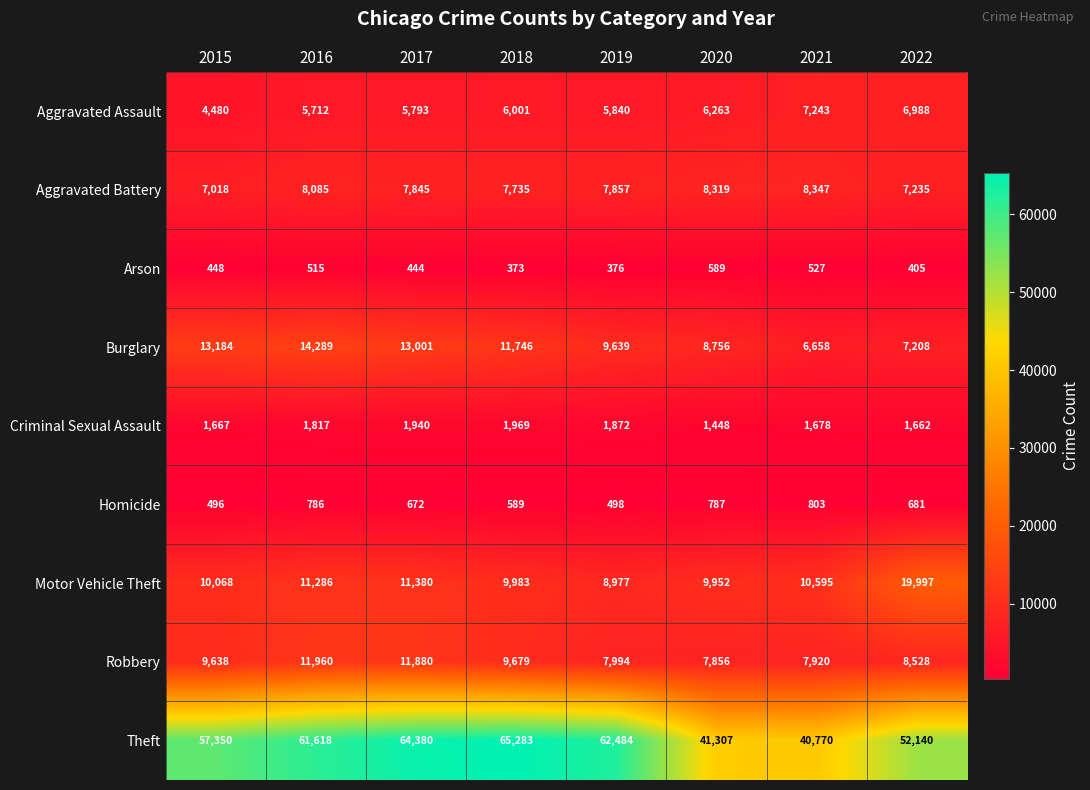

What is the total value across all series at 2021?

84541